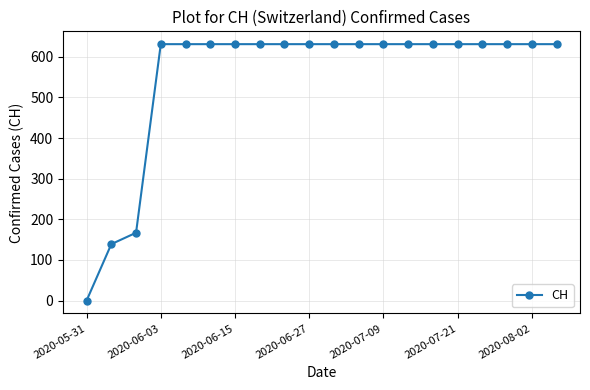

What is the difference between the second highest and second lowest values?

492